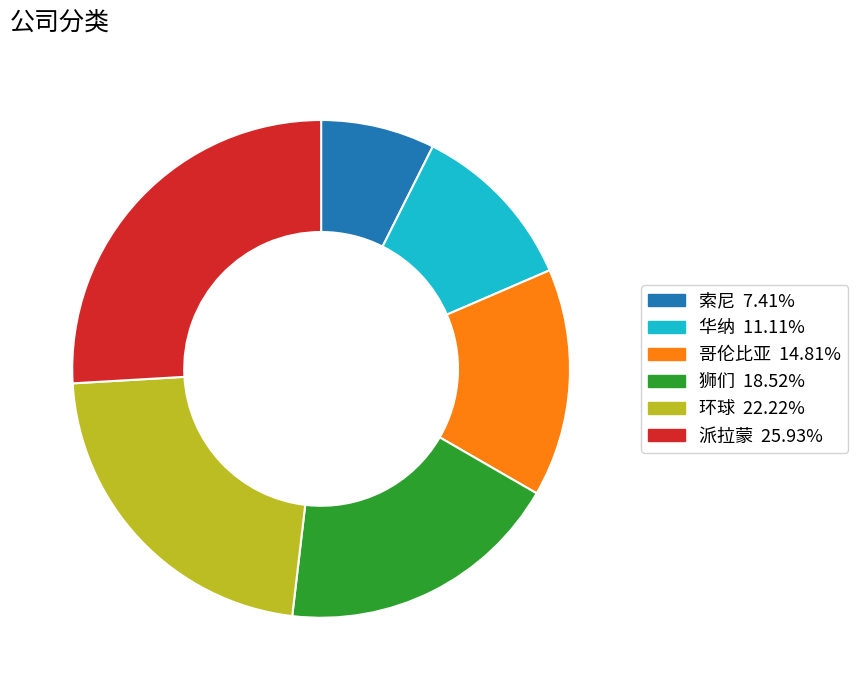

Rank the categories by value from lowest to highest.

索尼, 华纳, 哥伦比亚, 狮们, 环球, 派拉蒙